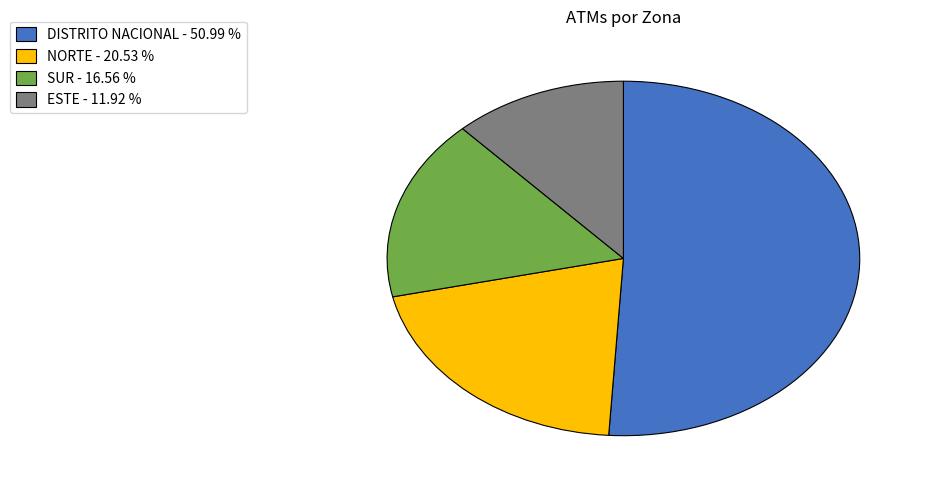

How many segments does this pie chart have?

4